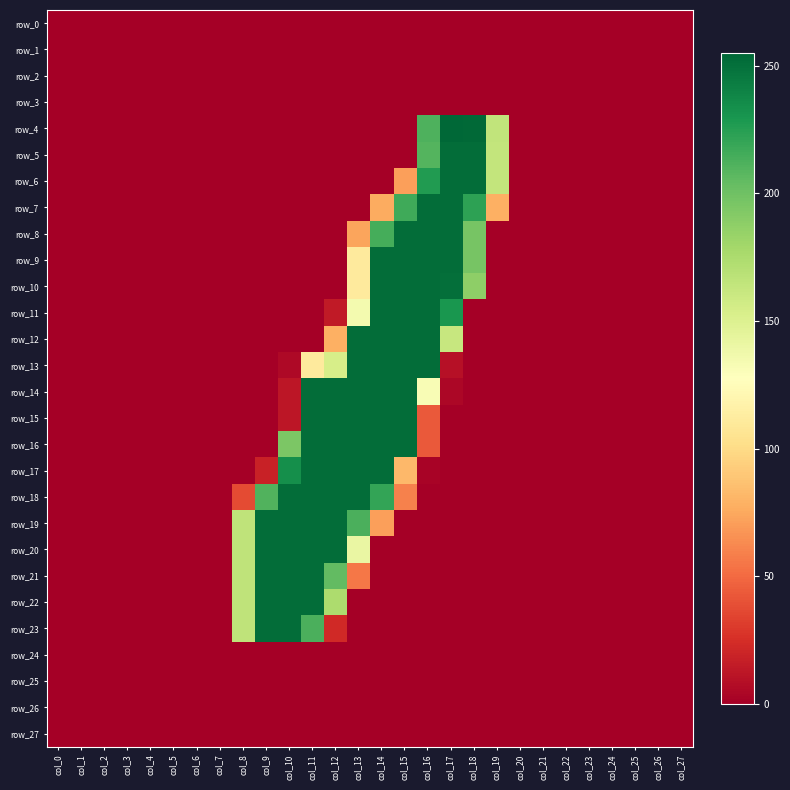

Reading left to right, list all the values displayed in this chart.

row_0: 0	0	0	0	0	0	0	0	0	0	0	0	0	0	0	0	0	0	0	0	0	0	0	0	0	0	0	0
row_1: 0	0	0	0	0	0	0	0	0	0	0	0	0	0	0	0	0	0	0	0	0	0	0	0	0	0	0	0
row_2: 0	0	0	0	0	0	0	0	0	0	0	0	0	0	0	0	0	0	0	0	0	0	0	0	0	0	0	0
row_3: 0	0	0	0	0	0	0	0	0	0	0	0	0	0	0	0	0	0	0	0	0	0	0	0	0	0	0	0
row_4: 0	0	0	0	0	0	0	0	0	0	0	0	0	0	0	0	212	255	254	165	0	0	0	0	0	0	0	0
row_5: 0	0	0	0	0	0	0	0	0	0	0	0	0	0	0	0	210	252	252	164	0	0	0	0	0	0	0	0
row_6: 0	0	0	0	0	0	0	0	0	0	0	0	0	0	0	71	227	252	252	164	0	0	0	0	0	0	0	0
row_7: 0	0	0	0	0	0	0	0	0	0	0	0	0	0	76	217	252	252	223	78	0	0	0	0	0	0	0	0
row_8: 0	0	0	0	0	0	0	0	0	0	0	0	0	73	215	252	252	252	197	0	0	0	0	0	0	0	0	0
row_9: 0	0	0	0	0	0	0	0	0	0	0	0	0	111	252	252	252	252	197	0	0	0	0	0	0	0	0	0
row_10: 0	0	0	0	0	0	0	0	0	0	0	0	0	111	252	252	252	251	188	0	0	0	0	0	0	0	0	0
row_11: 0	0	0	0	0	0	0	0	0	0	0	0	14	135	252	252	252	230	0	0	0	0	0	0	0	0	0	0
row_12: 0	0	0	0	0	0	0	0	0	0	0	0	78	252	252	252	252	162	0	0	0	0	0	0	0	0	0	0
row_13: 0	0	0	0	0	0	0	0	0	0	5	111	154	252	252	252	252	9	0	0	0	0	0	0	0	0	0	0
row_14: 0	0	0	0	0	0	0	0	0	0	12	252	252	252	252	252	132	4	0	0	0	0	0	0	0	0	0	0
row_15: 0	0	0	0	0	0	0	0	0	0	12	252	252	252	252	252	43	0	0	0	0	0	0	0	0	0	0	0
row_16: 0	0	0	0	0	0	0	0	0	0	195	252	252	252	252	252	43	0	0	0	0	0	0	0	0	0	0	0
row_17: 0	0	0	0	0	0	0	0	0	18	234	252	252	252	252	82	2	0	0	0	0	0	0	0	0	0	0	0
row_18: 0	0	0	0	0	0	0	0	37	211	252	252	252	252	221	59	0	0	0	0	0	0	0	0	0	0	0	0
row_19: 0	0	0	0	0	0	0	0	166	252	252	252	252	213	71	0	0	0	0	0	0	0	0	0	0	0	0	0
row_20: 0	0	0	0	0	0	0	0	166	252	252	252	252	141	0	0	0	0	0	0	0	0	0	0	0	0	0	0
row_21: 0	0	0	0	0	0	0	0	166	252	252	252	205	55	0	0	0	0	0	0	0	0	0	0	0	0	0	0
row_22: 0	0	0	0	0	0	0	0	166	252	252	252	175	0	0	0	0	0	0	0	0	0	0	0	0	0	0	0
row_23: 0	0	0	0	0	0	0	0	166	252	252	213	22	0	0	0	0	0	0	0	0	0	0	0	0	0	0	0
row_24: 0	0	0	0	0	0	0	0	0	0	0	0	0	0	0	0	0	0	0	0	0	0	0	0	0	0	0	0
row_25: 0	0	0	0	0	0	0	0	0	0	0	0	0	0	0	0	0	0	0	0	0	0	0	0	0	0	0	0
row_26: 0	0	0	0	0	0	0	0	0	0	0	0	0	0	0	0	0	0	0	0	0	0	0	0	0	0	0	0
row_27: 0	0	0	0	0	0	0	0	0	0	0	0	0	0	0	0	0	0	0	0	0	0	0	0	0	0	0	0